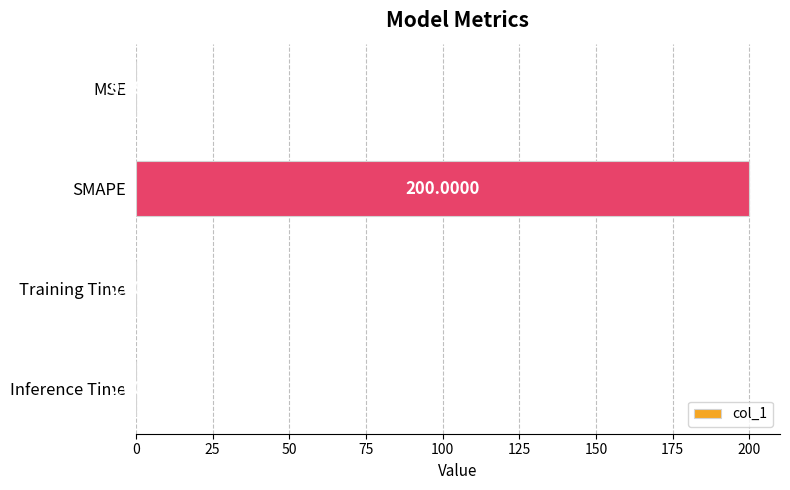

Between Training Time and MSE, which is larger?

MSE